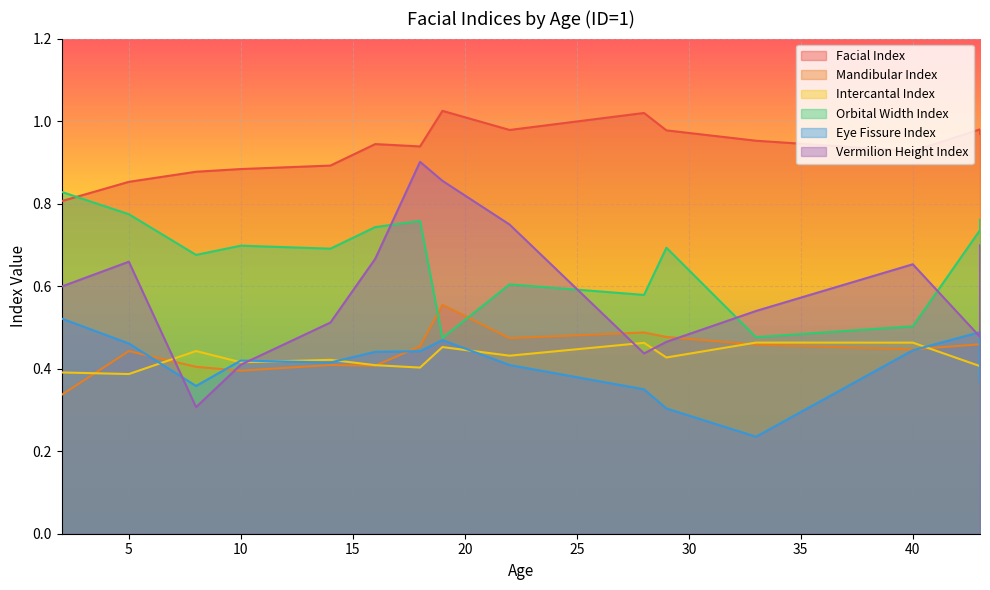

What is the total value across all series at 5?

3.6